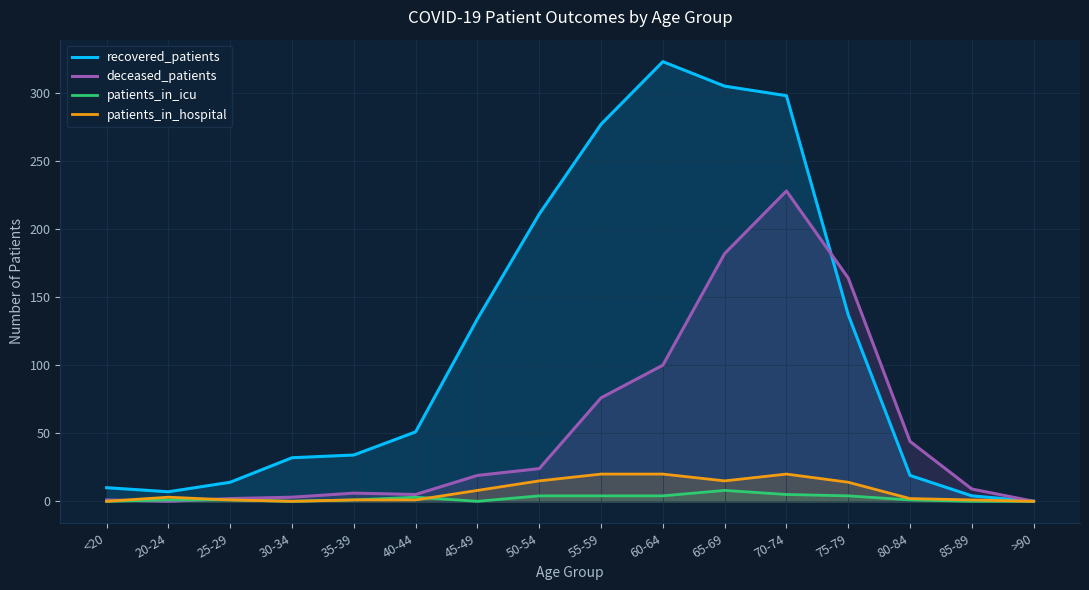

What position from the right is 30-34?

13